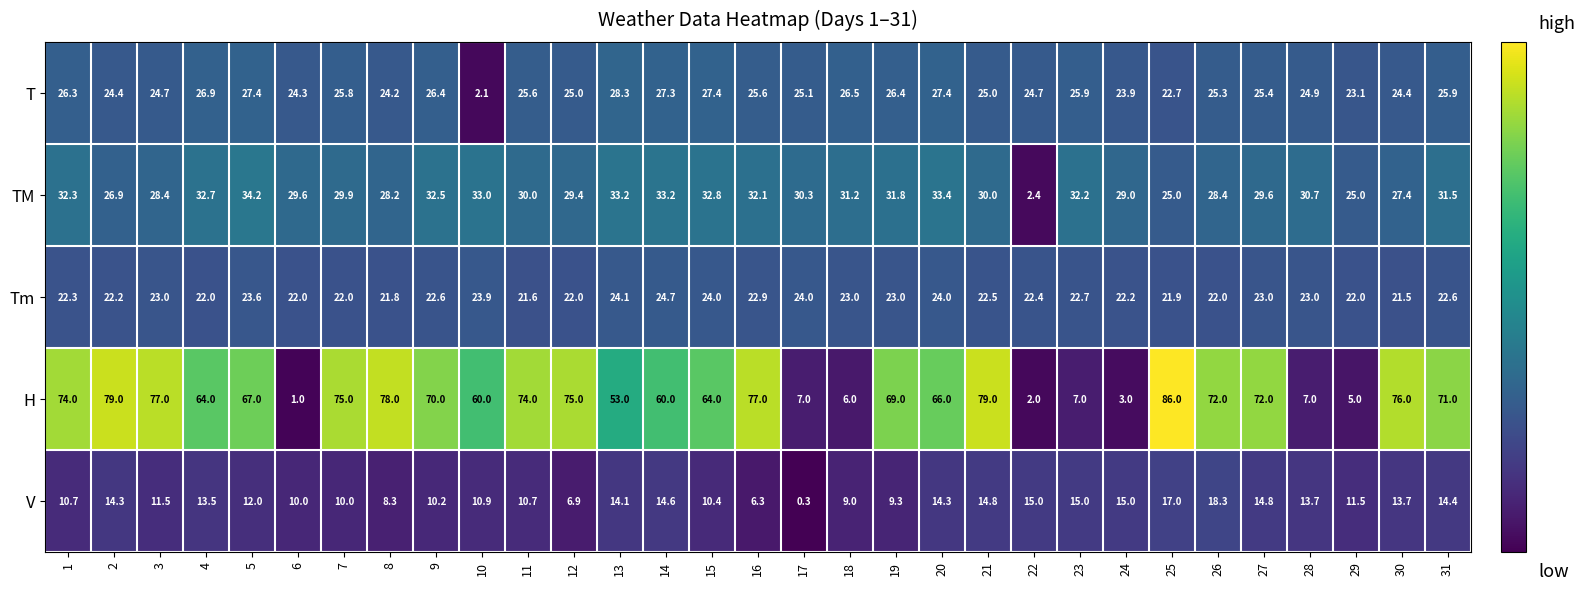

Which series has the widest spread of values?

H